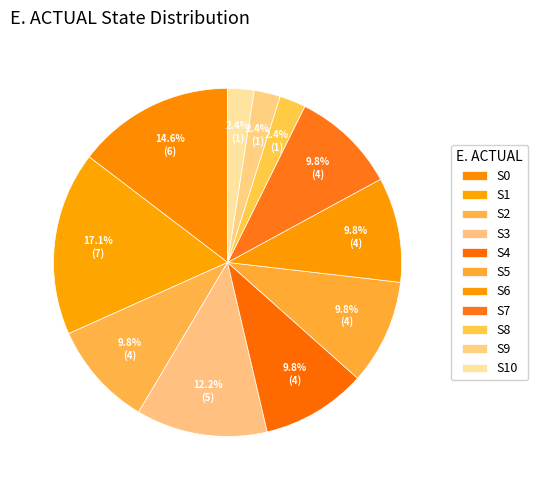

What is the ratio of the value at S4 to the value at S5?

1.0